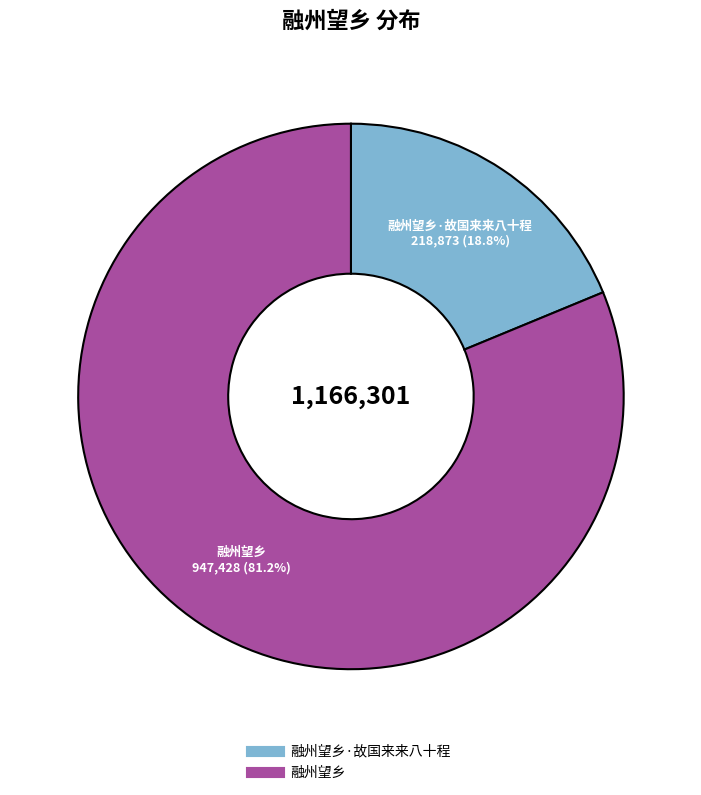

Is there a majority slice in this chart?

Yes